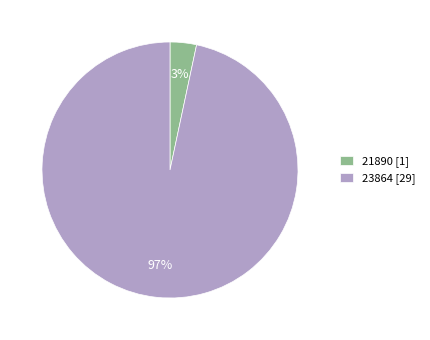

Do 21890 and 23864 together represent more than half of the pie?

Yes